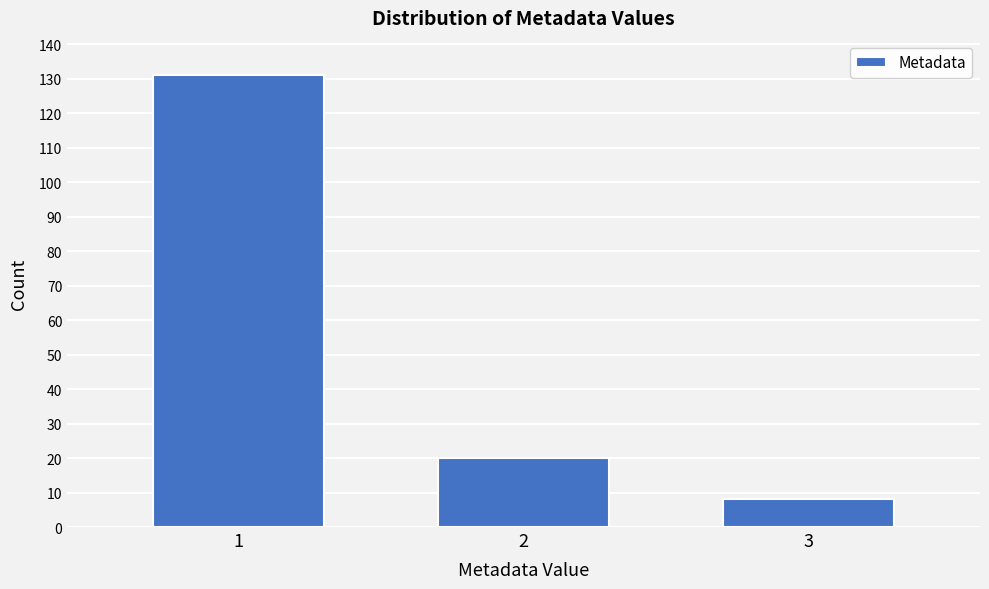

Reading left to right, extract all data points from this chart.

131	20	8